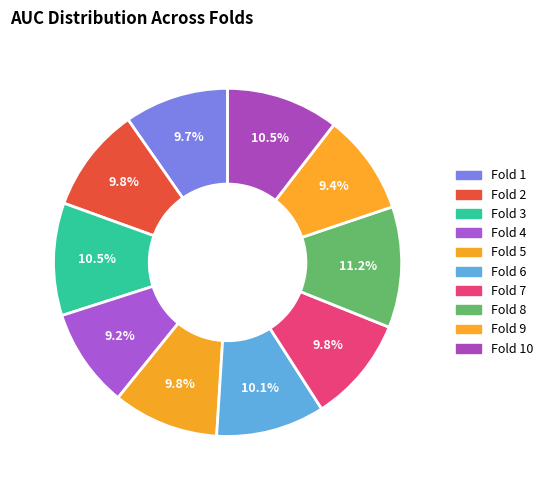

Is there any slice that represents more than half of the pie?

No